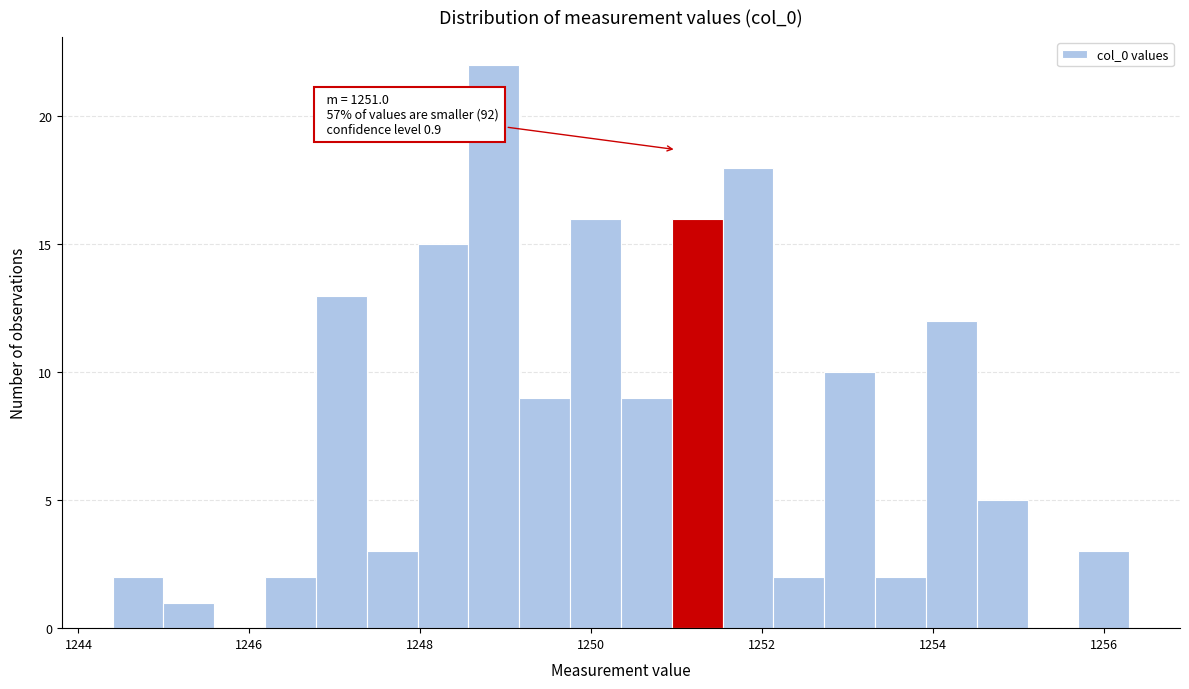

Around what value on the x-axis is the tallest bar? Give the approximate position of its centre, as read against the axis.

1248.8